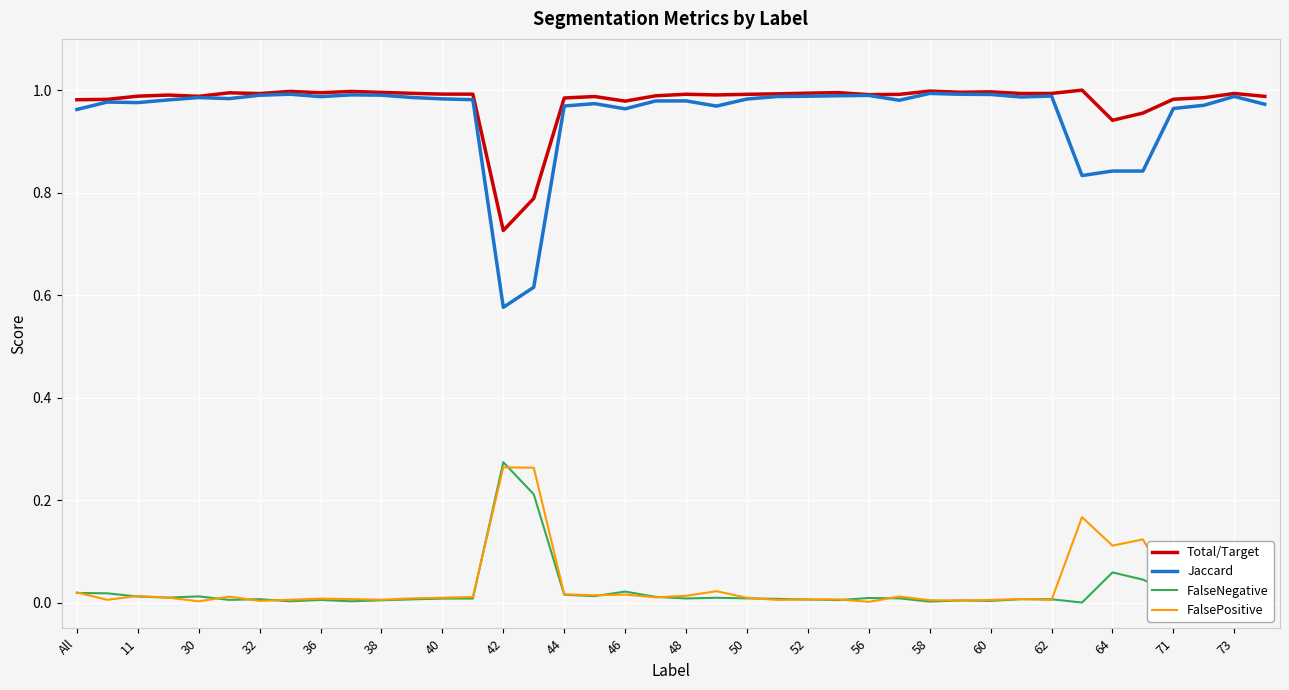

True or false: Total/Target and FalsePositive intersect in this chart.

False